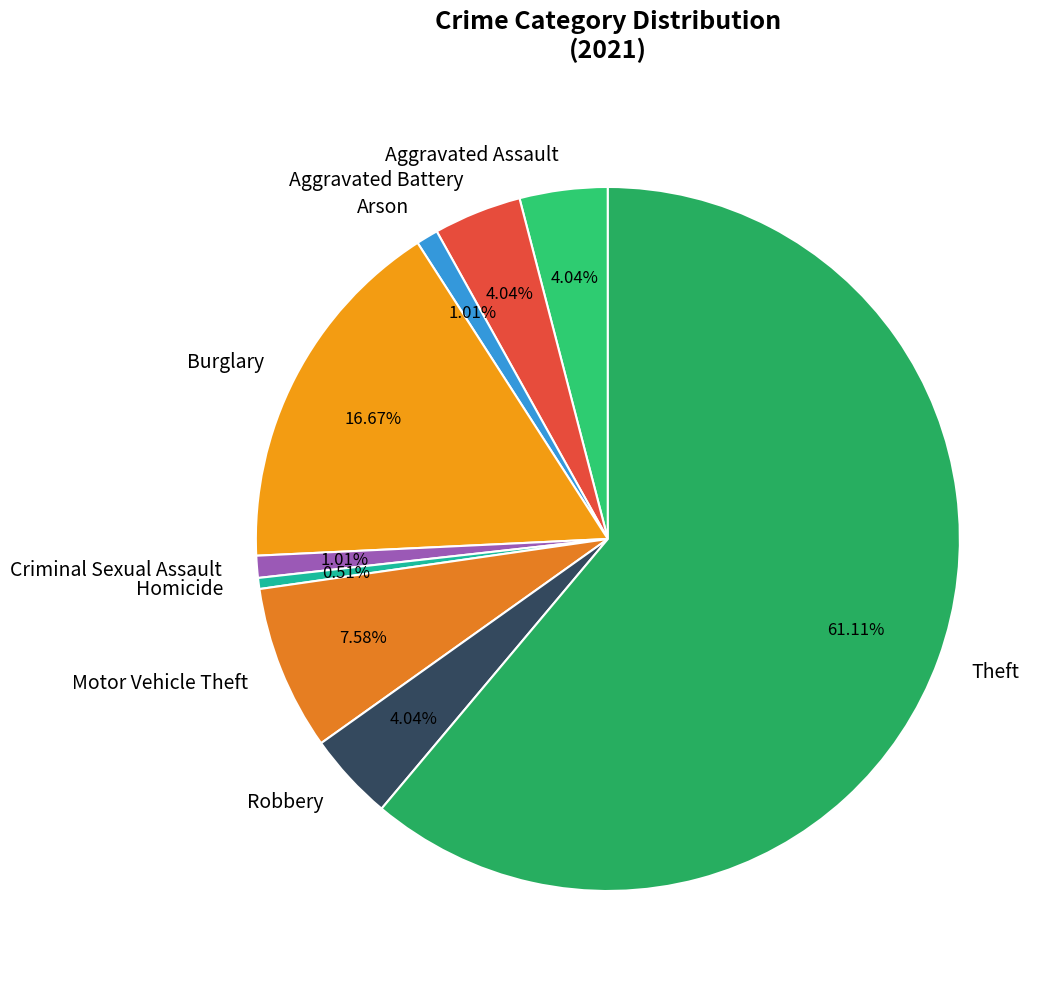

The Theft slice represents 74% of the pie. True or false?

False